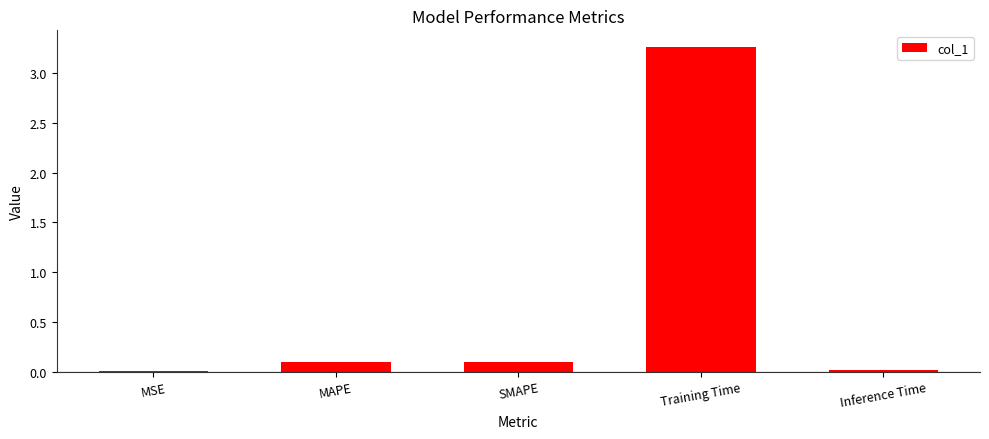

What is the sum of all values?

3.5